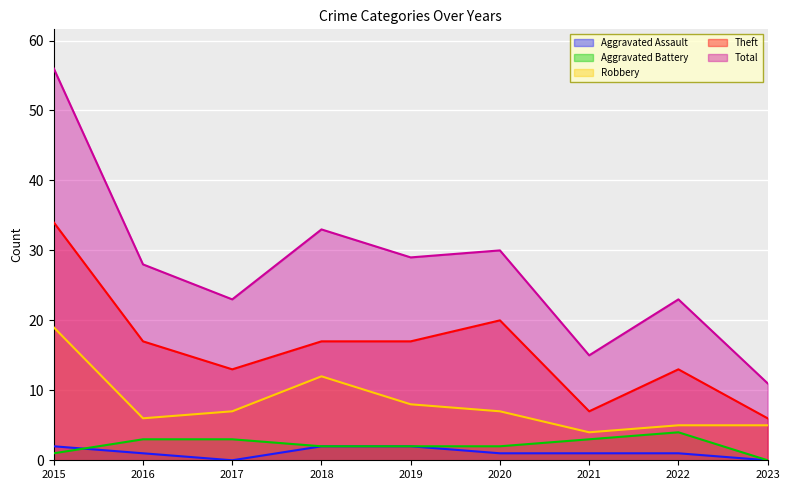

In Total, how many points are lower than both neighbors (excluding endpoints)?

3